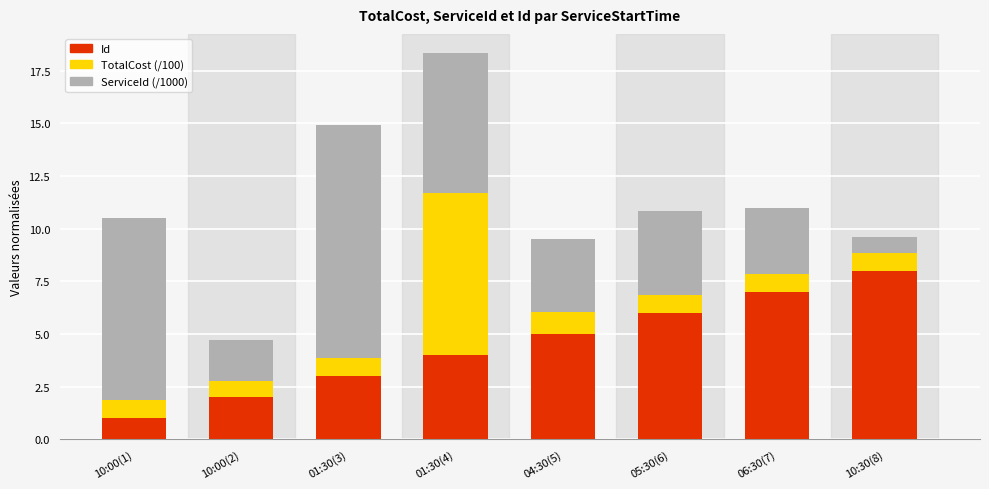

At which label does Id reach its peak?

10:30(8)